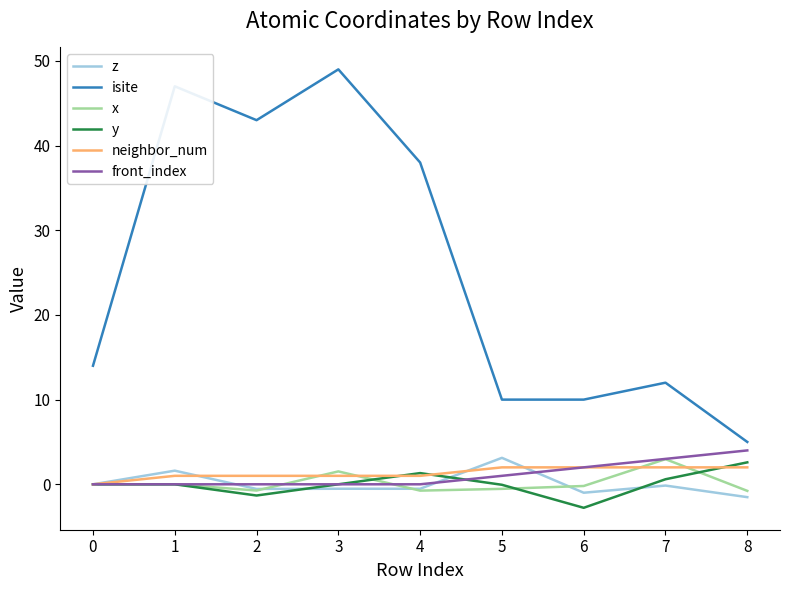

True or false: neighbor_num and isite cross at least once.

False